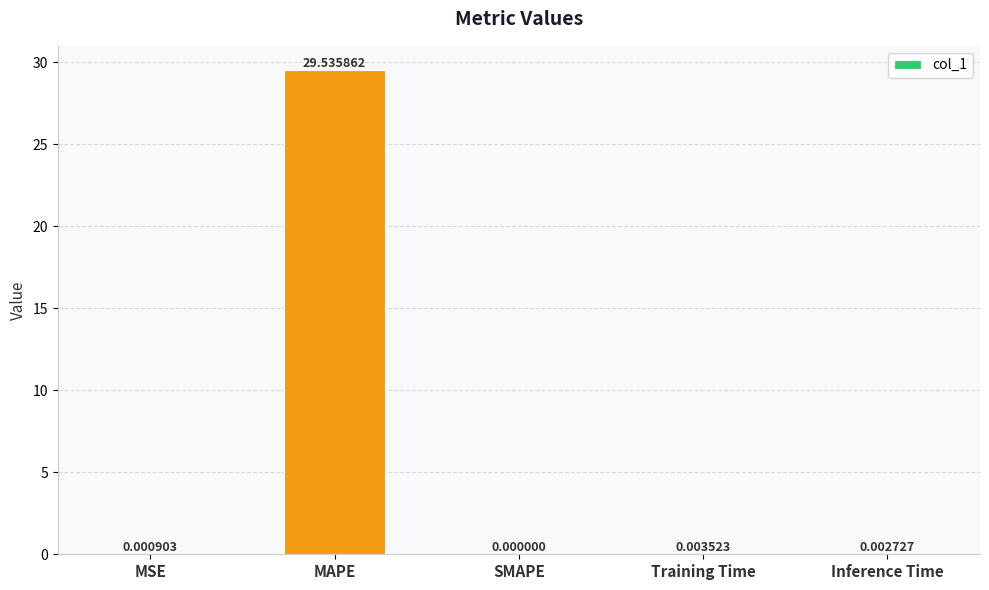

How many values exceed 0?

4